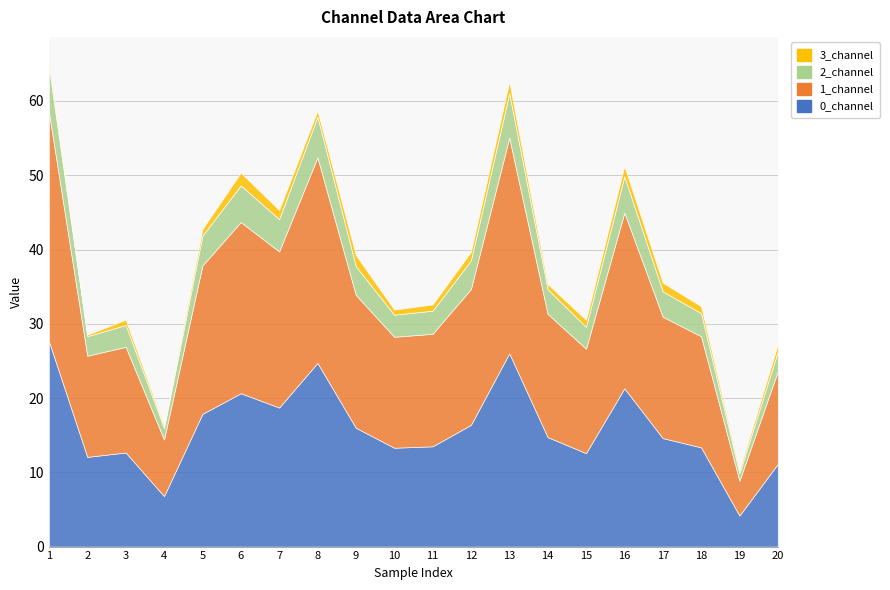

What is the smallest value displayed?

0.2